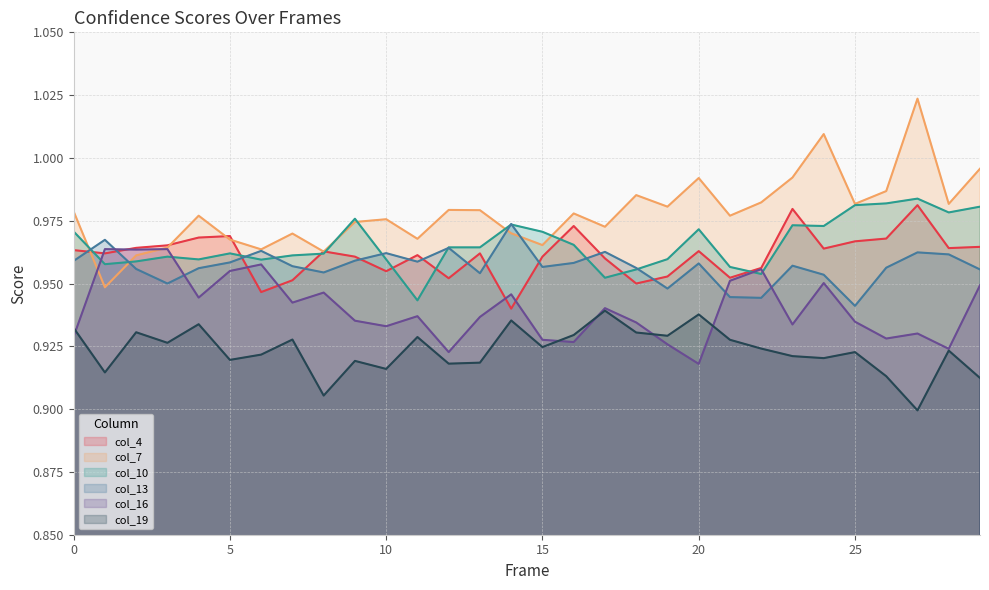

List the labels in order of col_13 value, largest first.

14, 1, 12, 6, 17, 27, 10, 28, 9, 0, 11, 5, 16, 20, 23, 7, 15, 26, 18, 4, 2, 29, 8, 13, 24, 3, 19, 21, 22, 25